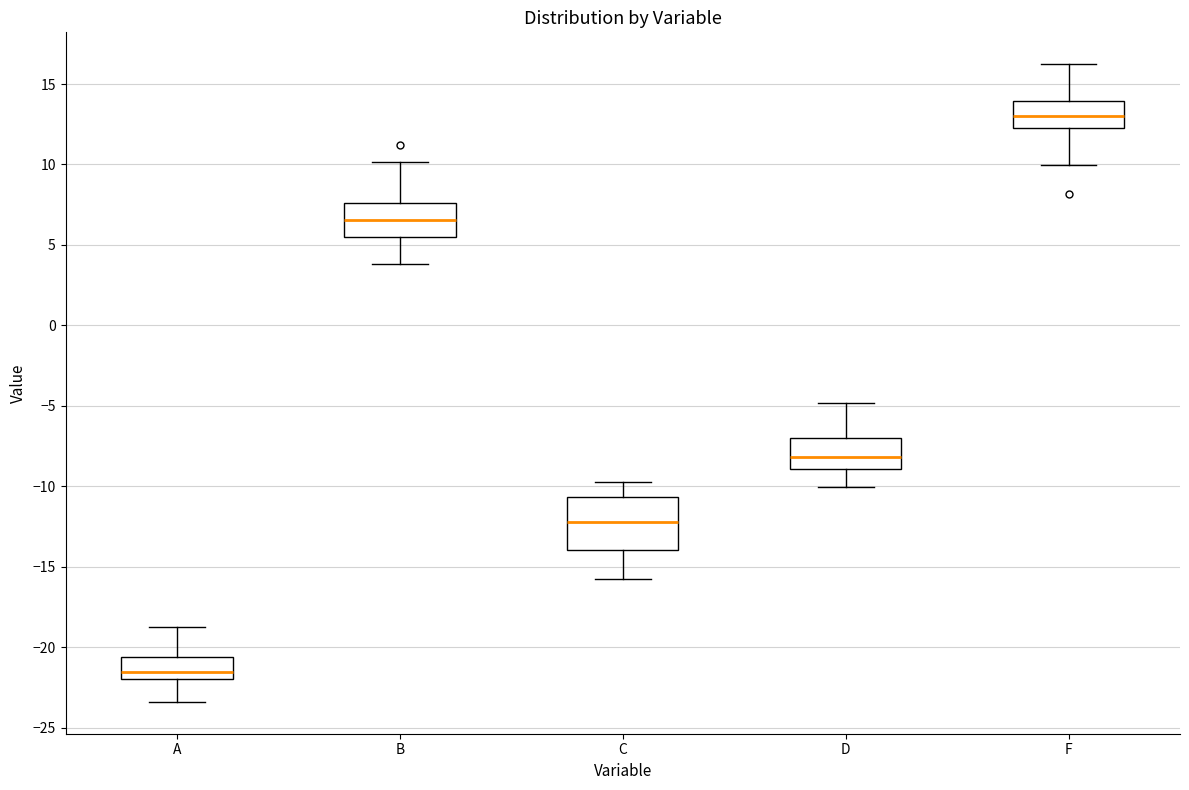

Reading left to right, read every box against the y-axis: the position of its median line, the range the box covers, and the ends of its whiskers. The values are not printed on the chart, so give them approximately, as read against the axis.

A: median -21.5, box -22.0 to -20.5, whiskers -23.5 to -19.0
B: median 6.5, box 5.5 to 7.5, whiskers 4.0 to 10.0
C: median -12.0, box -14.0 to -10.5, whiskers -16.0 to -10.0
D: median -8.0, box -9.0 to -7.0, whiskers -10.0 to -5.0
F: median 13.0, box 12.5 to 14.0, whiskers 10.0 to 16.0